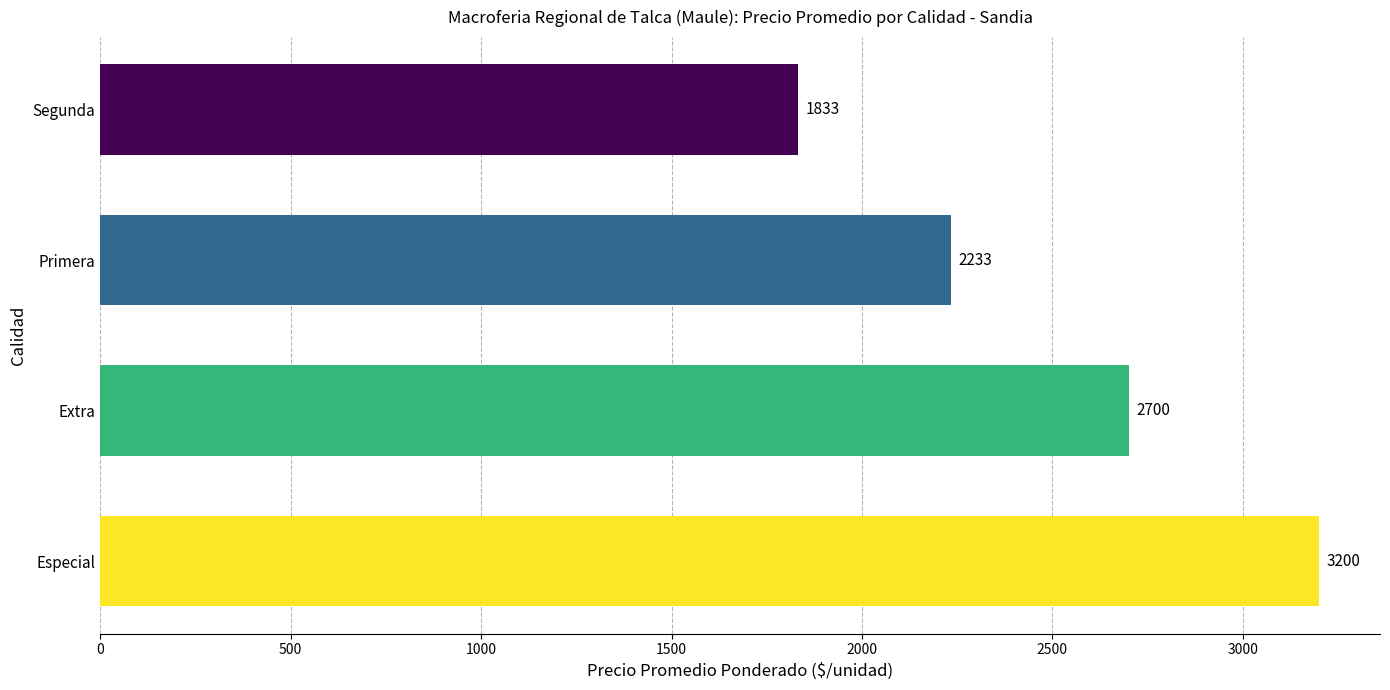

Reading top to bottom, transcribe all the data shown in this chart.

1833	2233	2700	3200